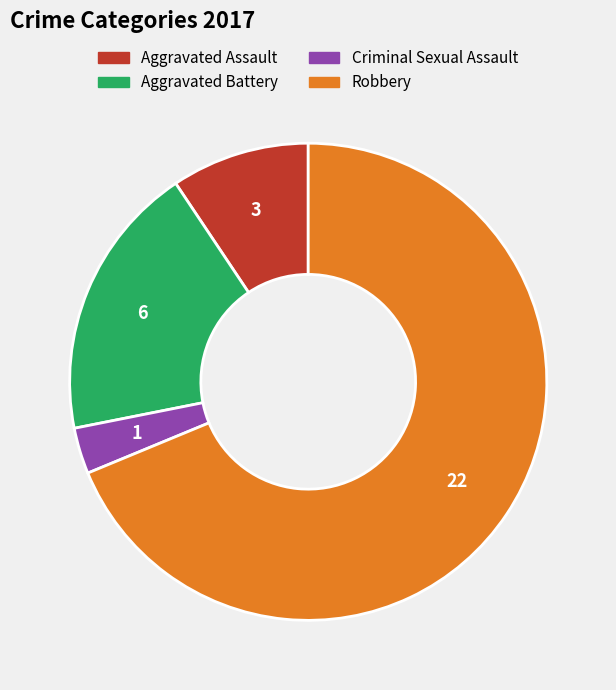

True or false: Aggravated Battery accounts for 26% of the total.

False